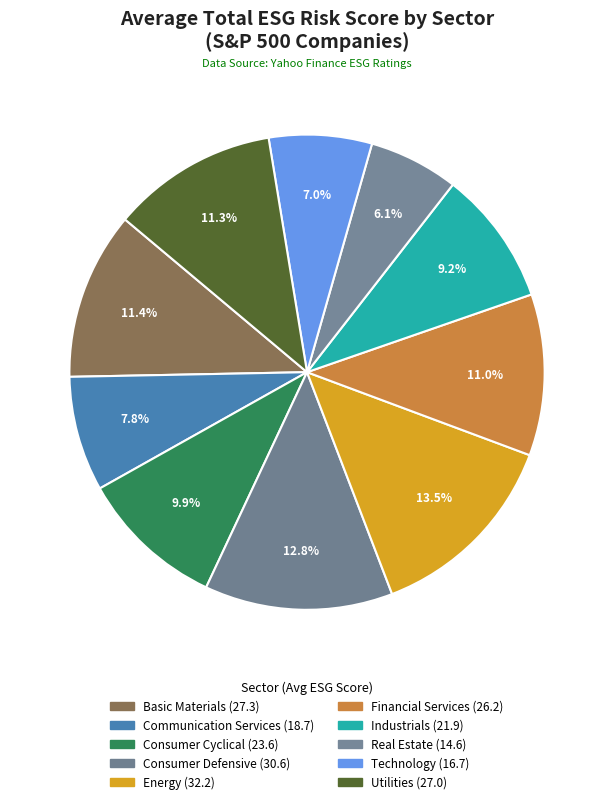

Which category has the biggest portion of the pie?

Energy